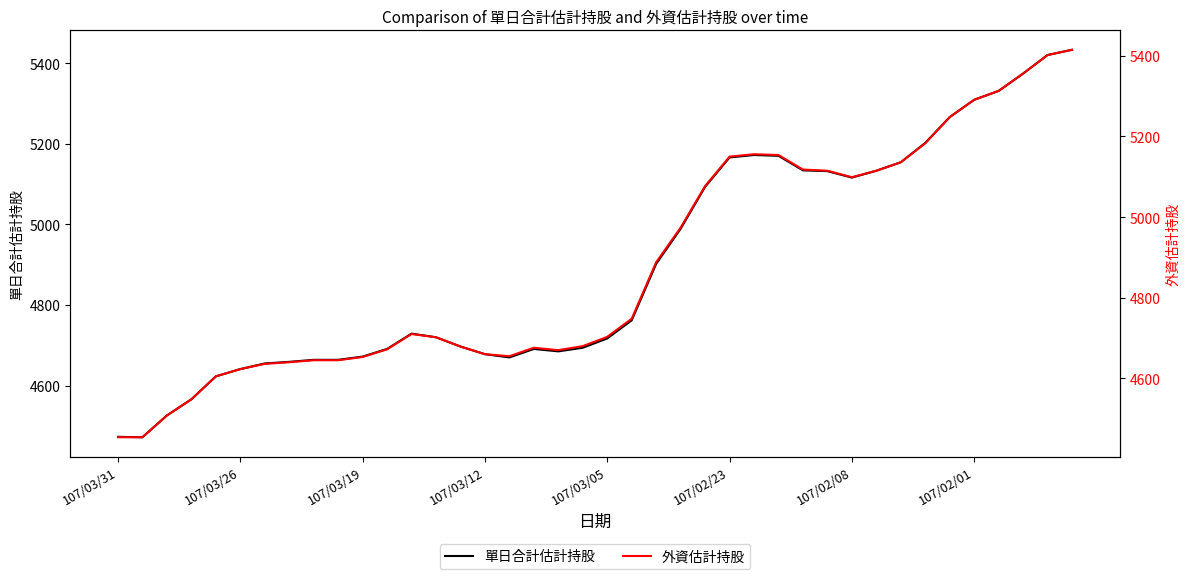

How many values in the 外資估計持股 series are below 4710?

20